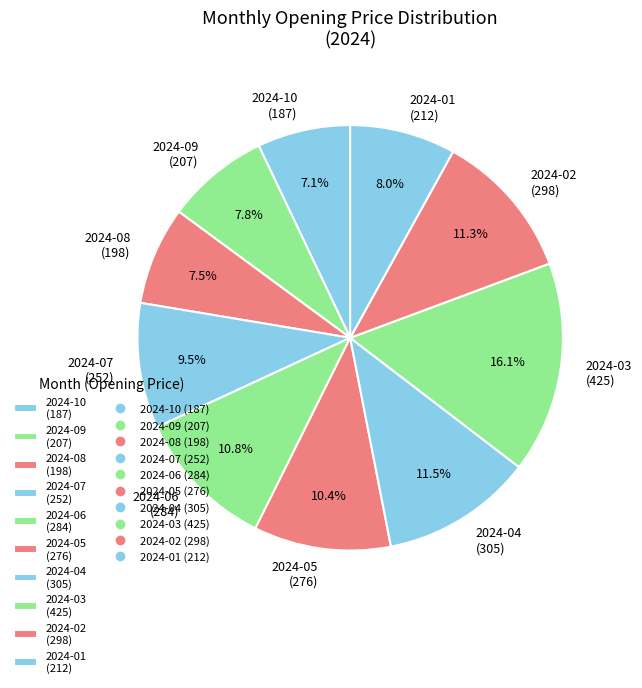

To the nearest percent, what portion does 2024-02 represent?

11%